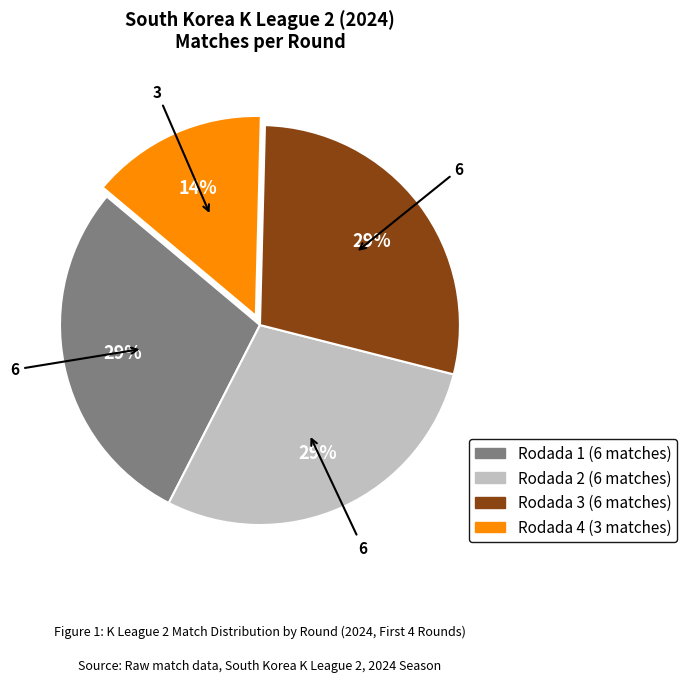

To the nearest percent, what is the combined percentage of Rodada 2 and Rodada 4?

43%